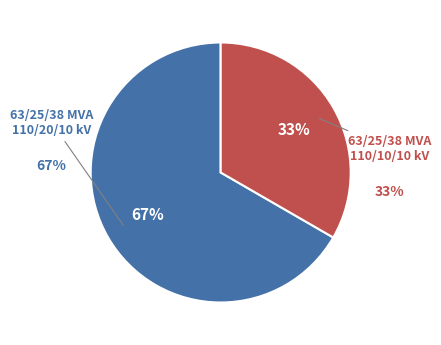

Rank the categories by value from lowest to highest.

63/25/38 MVA 110/10/10 kV, 63/25/38 MVA 110/20/10 kV